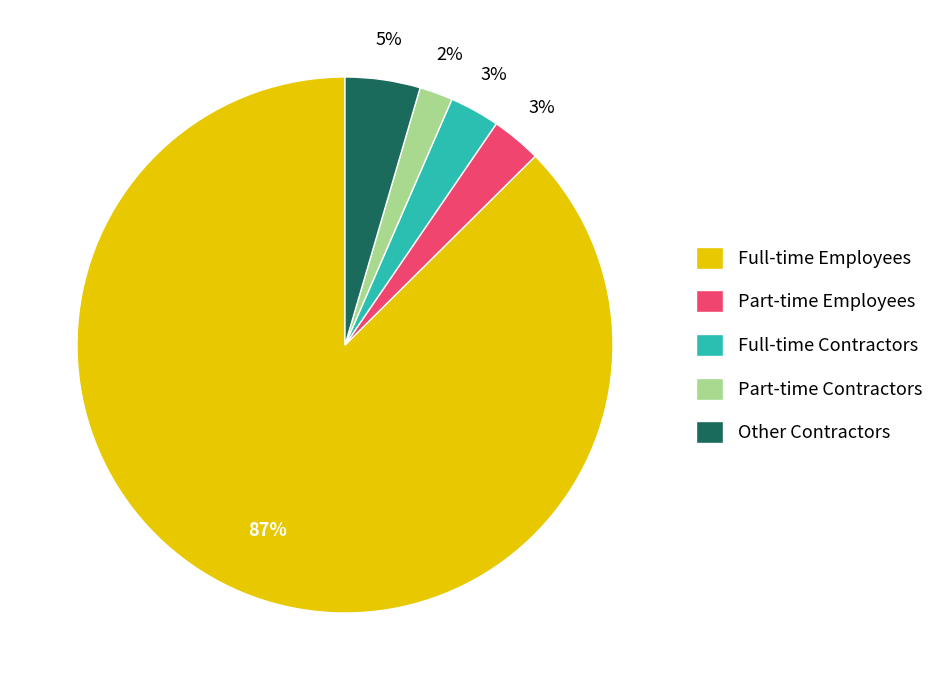

How many slices are in this pie chart?

5